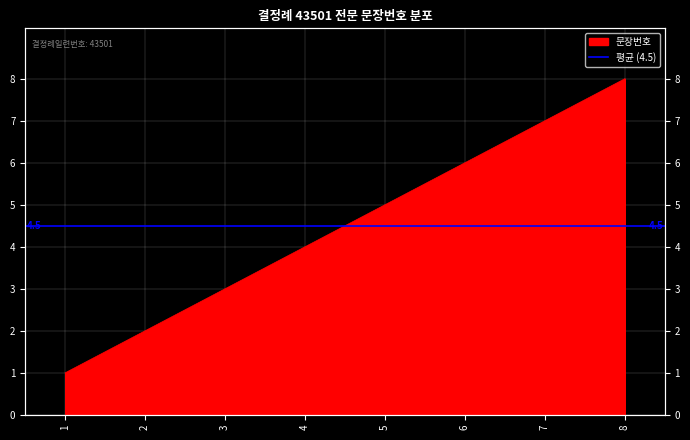

What is the ratio of the value at 5 to the value at 4?

1.2